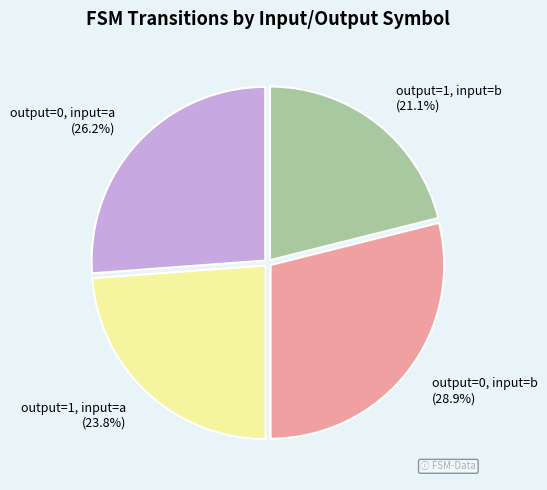

What percentage is the output=0, input=a slice, to the nearest percent?

26%